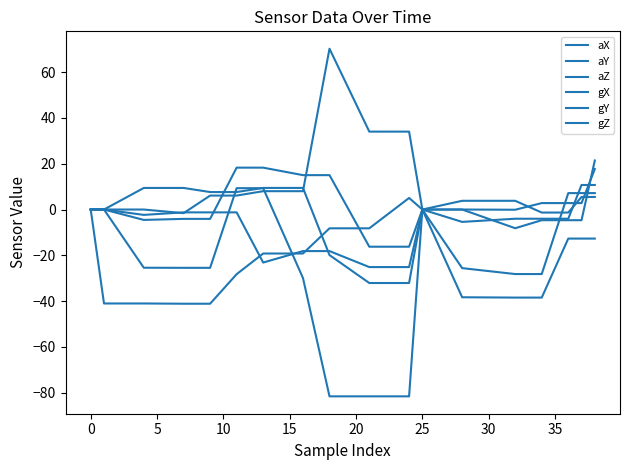

In aY, how many points are higher than both neighbors (excluding endpoints)?

1